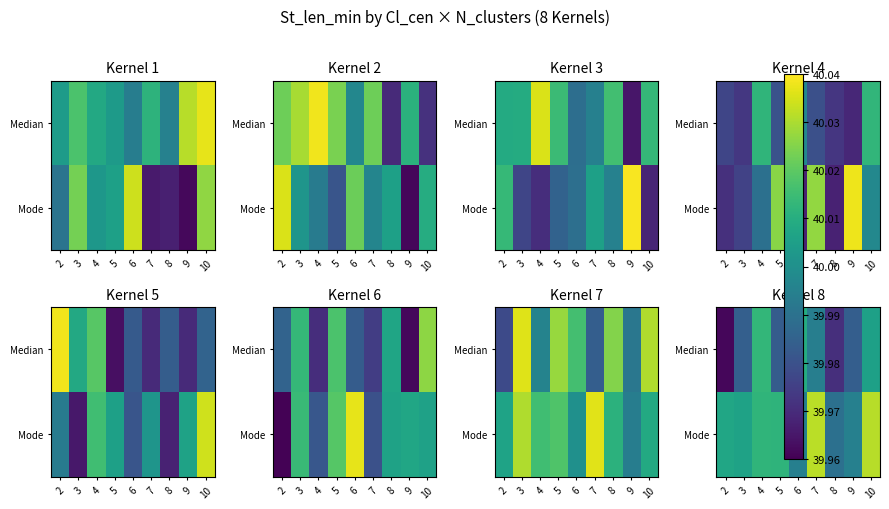

How many Median values are between 39 and 40?

6